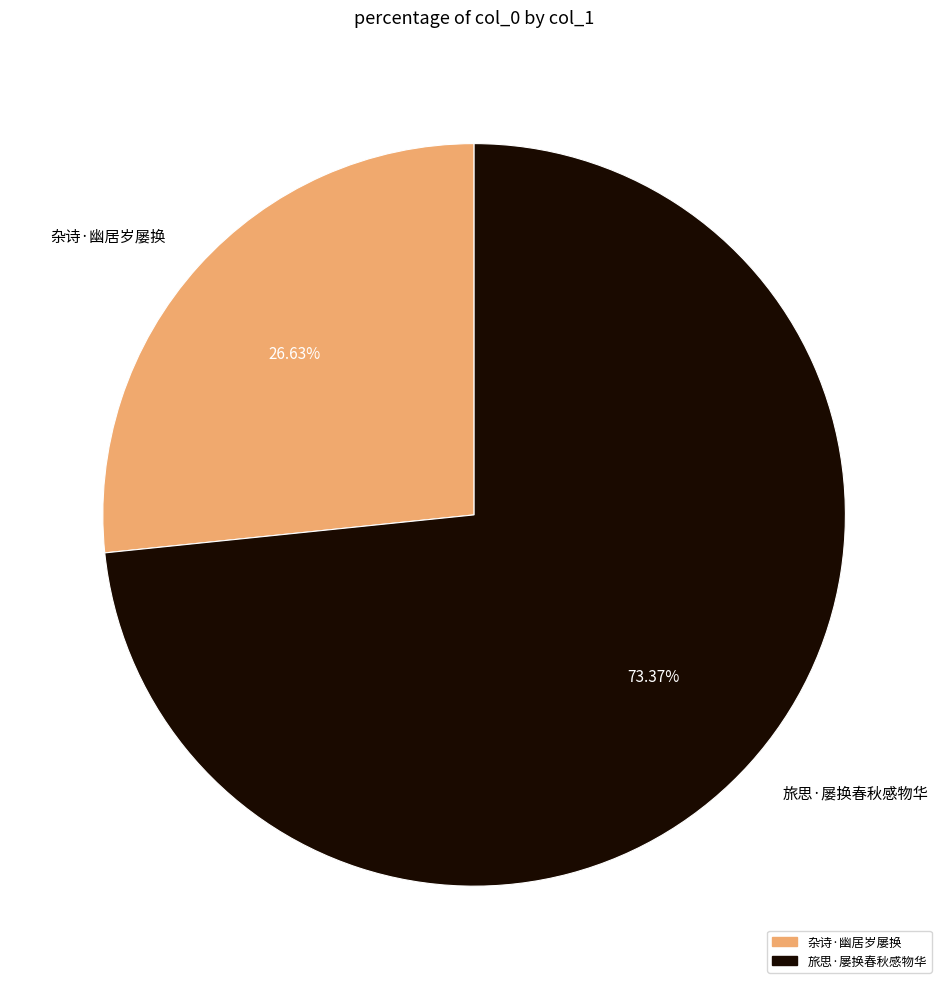

Does 旅思·屡换春秋感物华 account for over 50% of the chart?

Yes